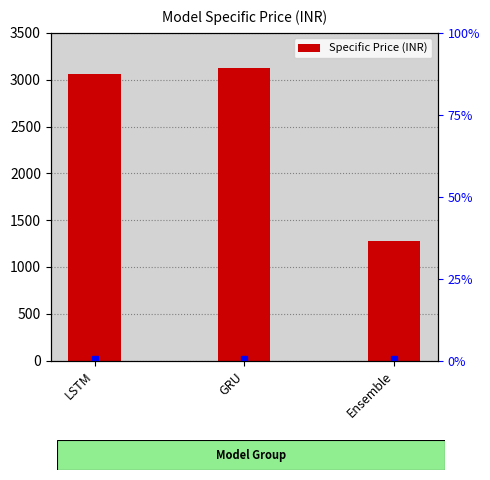

What is the sum of all values?

7464.4